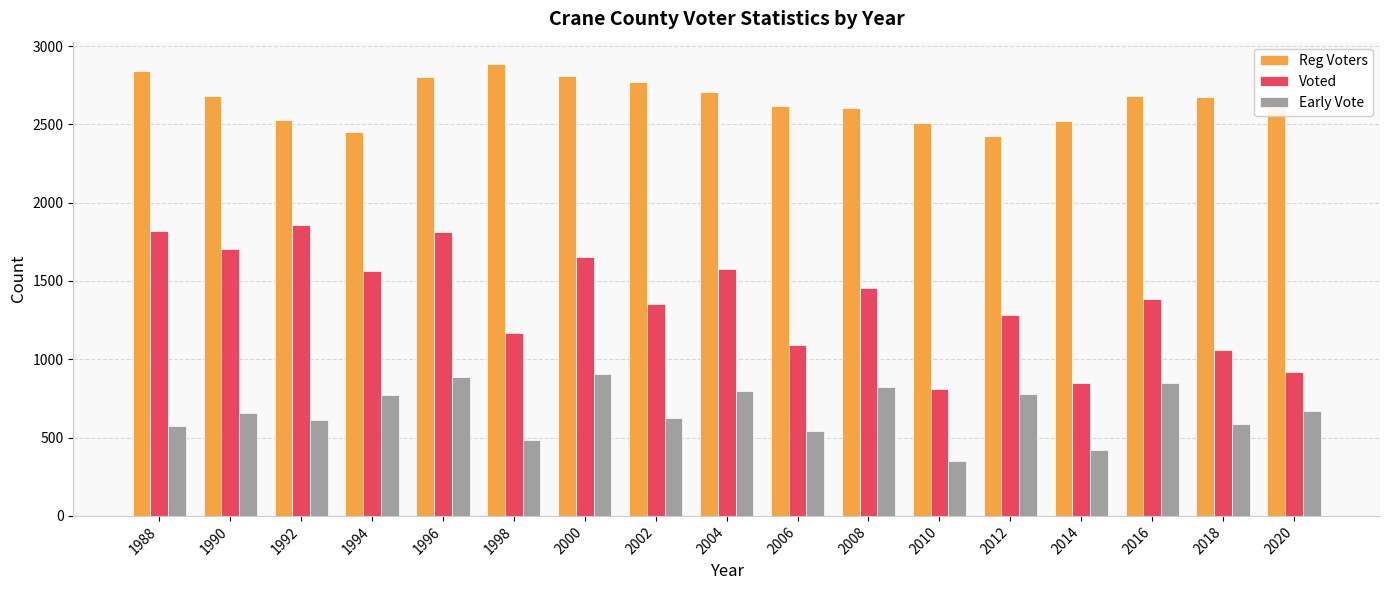

What is the value of the Reg Voters bar at the 11th from the left?

2606